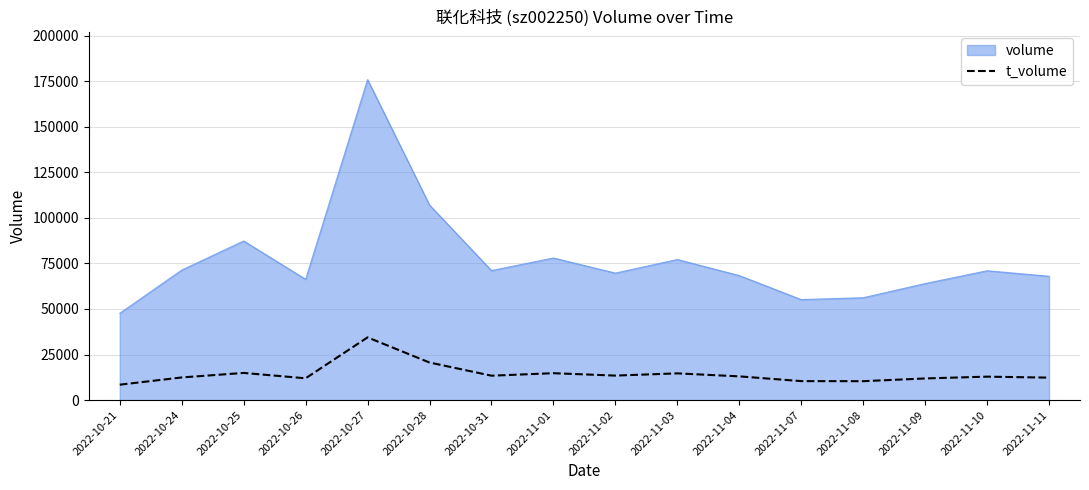

The value of t_volume at 2022-11-02 is 13438. True or false?

True